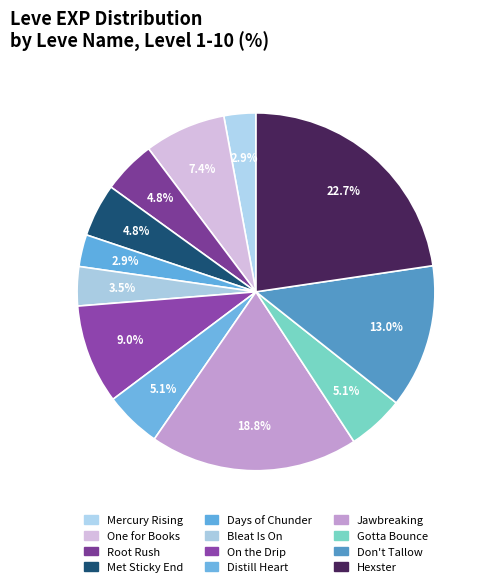

How many segments does this pie chart have?

12